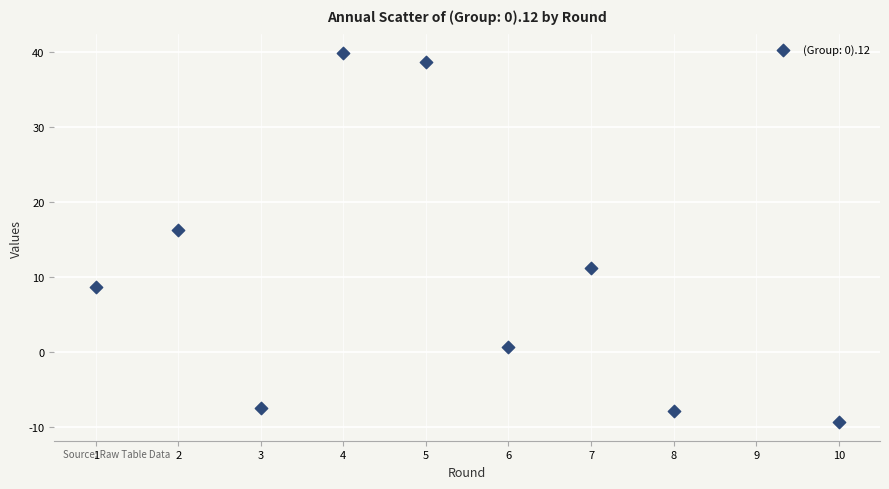

What Y value in the scatter plot is closest to 15?

16.3